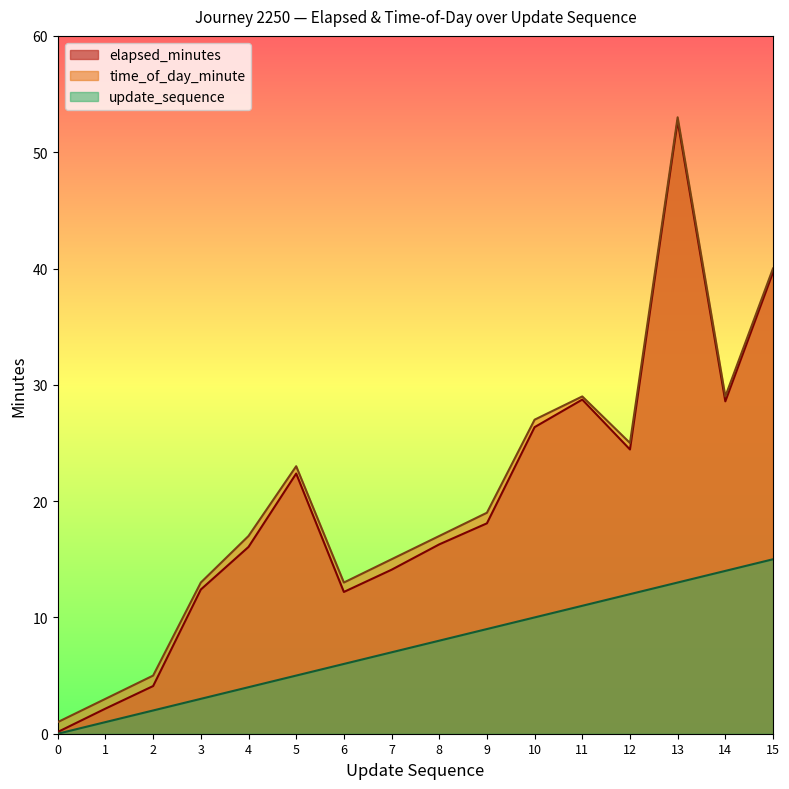

What is the value of the elapsed_minutes point at the 5th from the left?

16.1